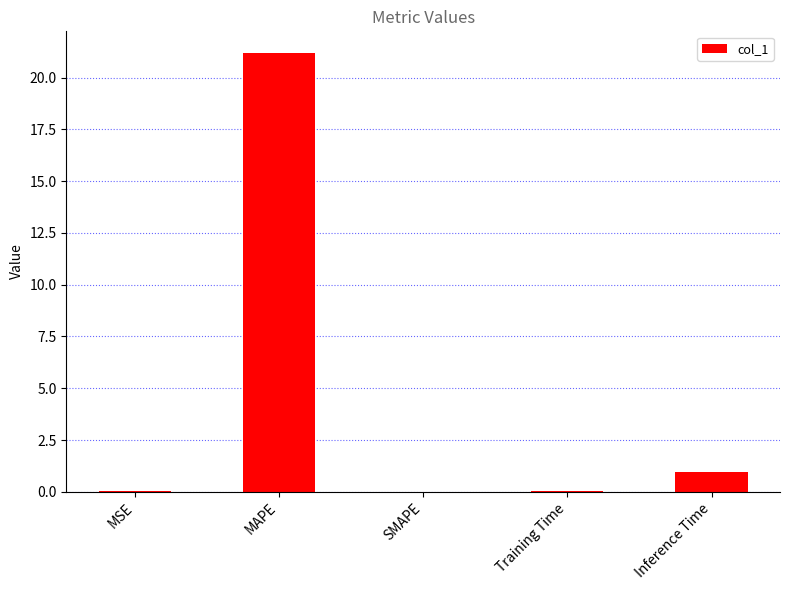

Count the number of categories in the chart.

5